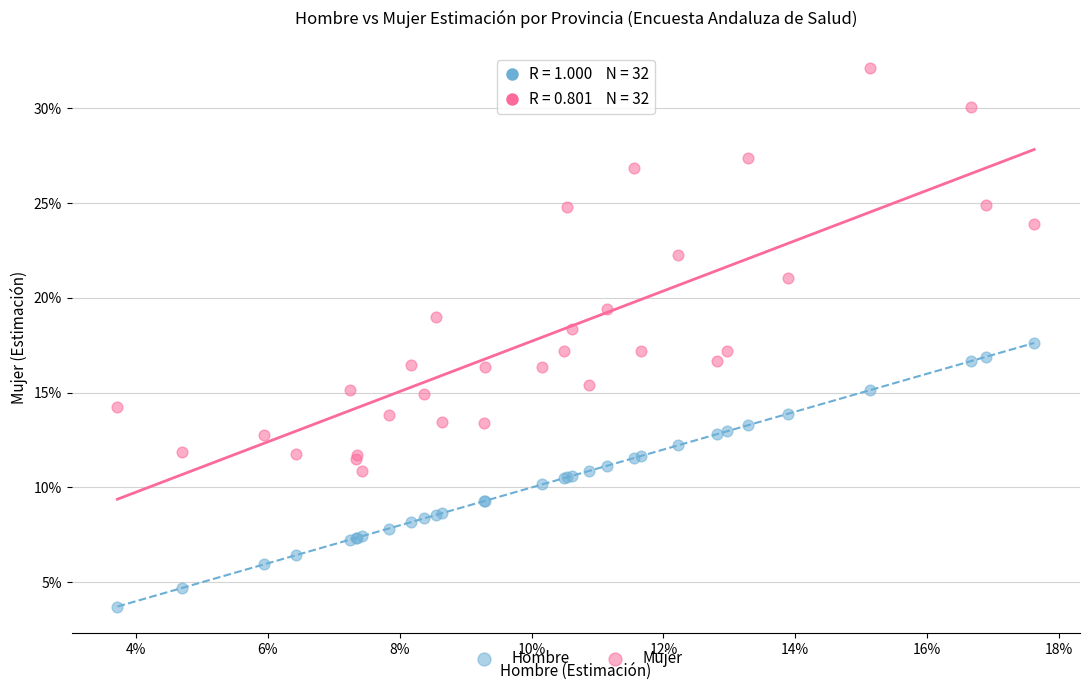

What are all the series names shown in the legend?

Hombre, Mujer